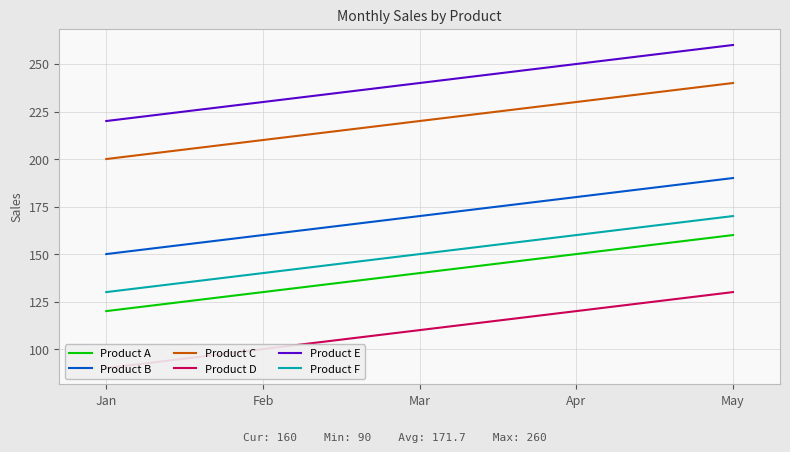

At how many categories does at least one series exceed 259?

1